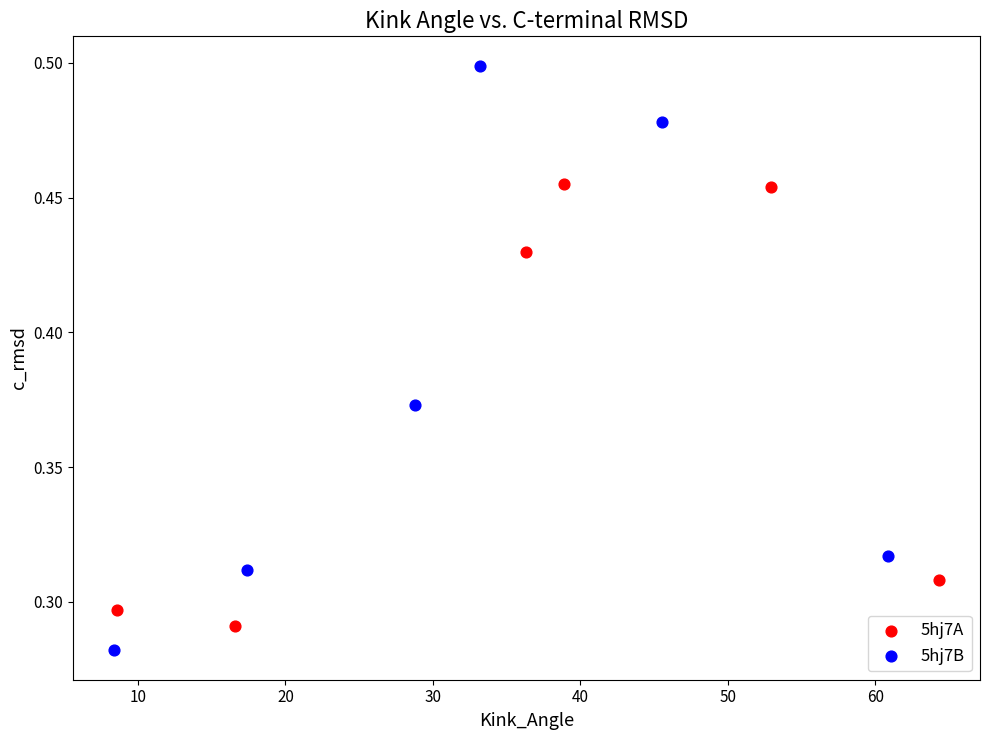

Which series reaches the minimum Y coordinate?

5hj7B